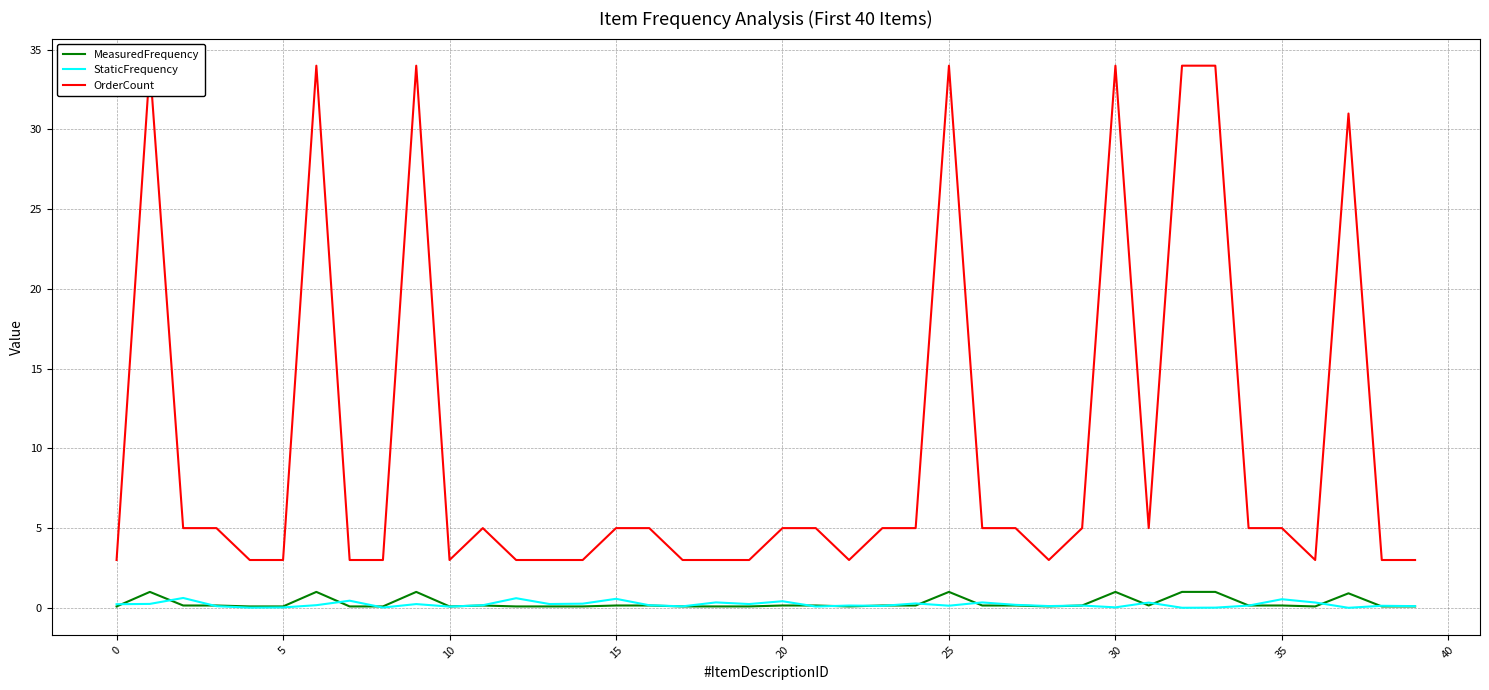

What is the lowest value of the MeasuredFrequency series?

0.1